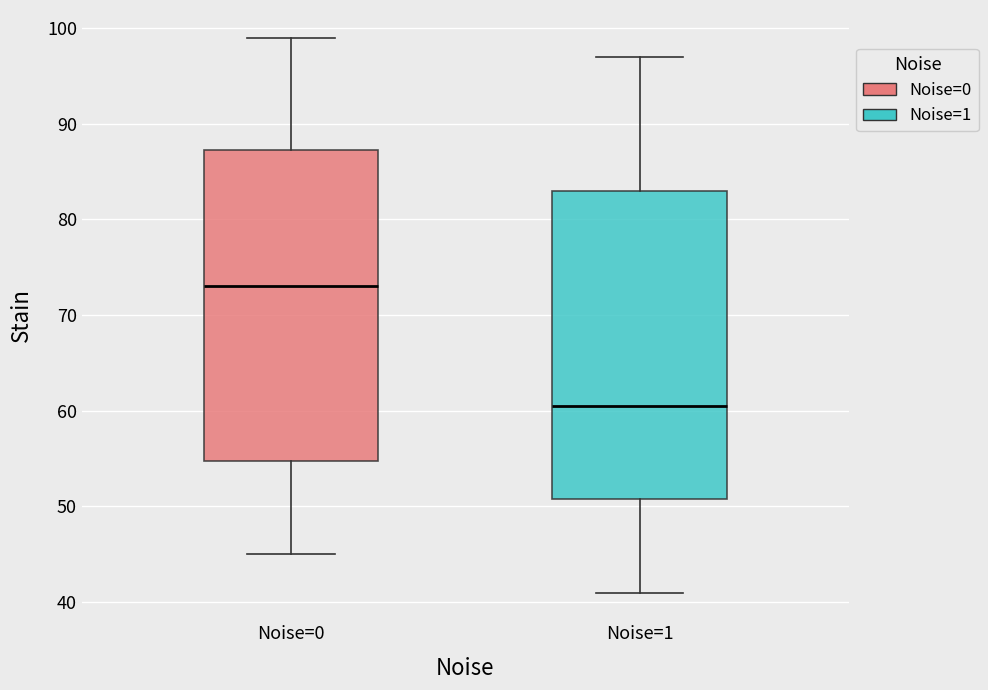

Where is the upper edge of the box for Noise=1 on the y-axis? The values are not printed on the chart, so give them approximately, as read against the axis.

83